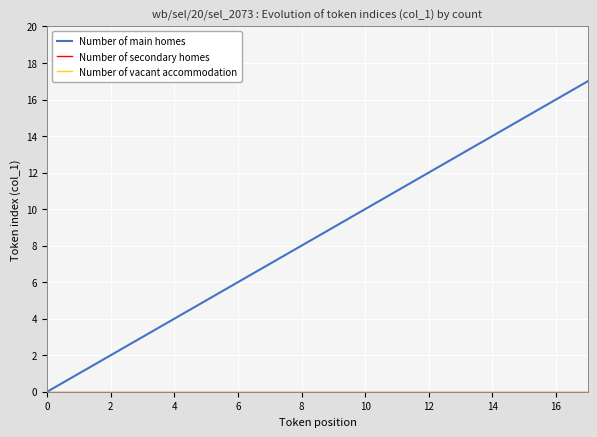

Is this an area chart (filled region under the line)?

No